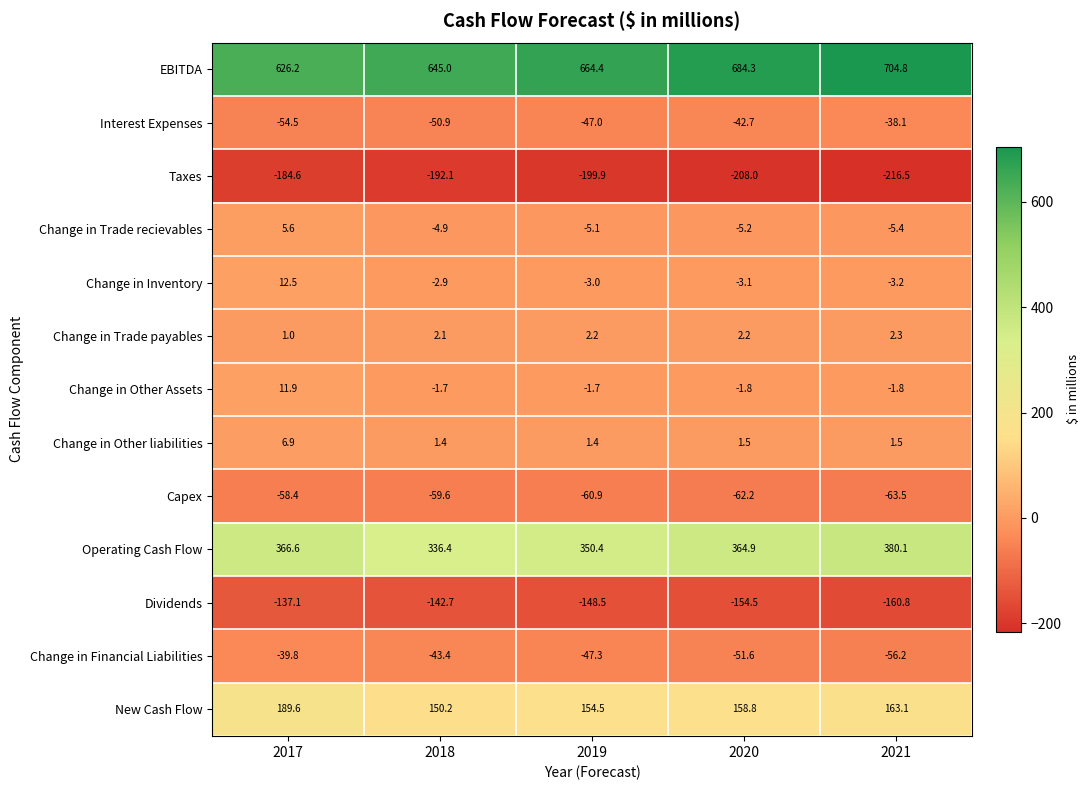

At which category is the sum across all series the highest?

2017